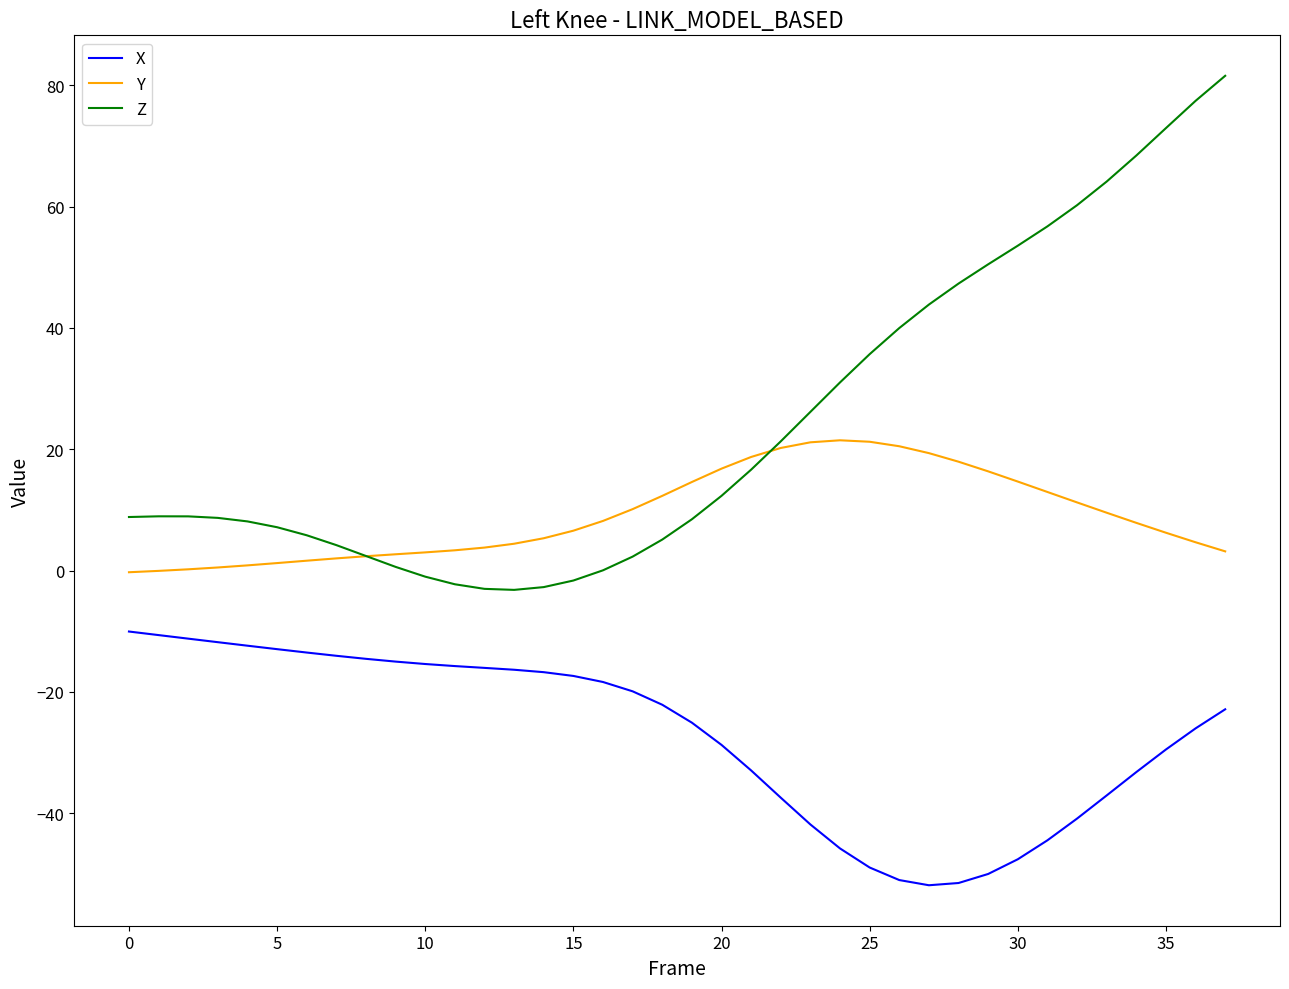

List the series in order of their overall mean, lowest first.

X, Y, Z